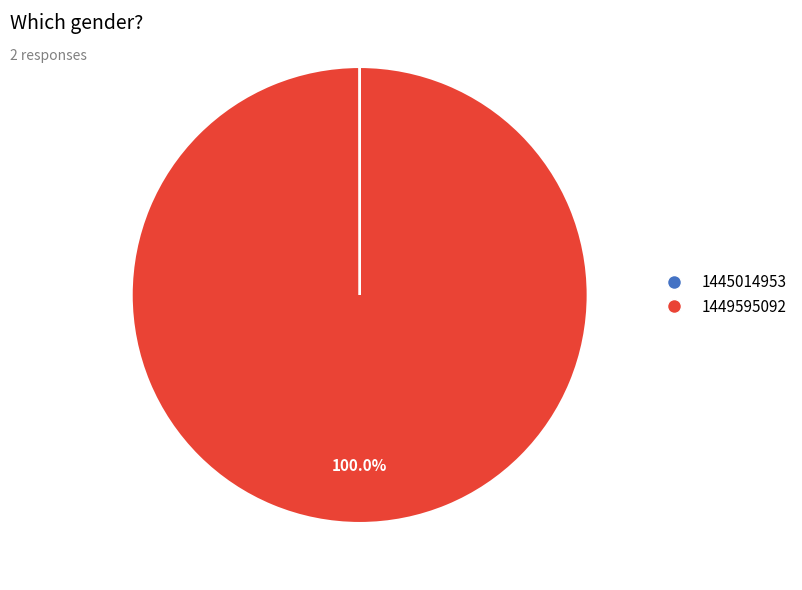

Which slice is the largest?

1449595092